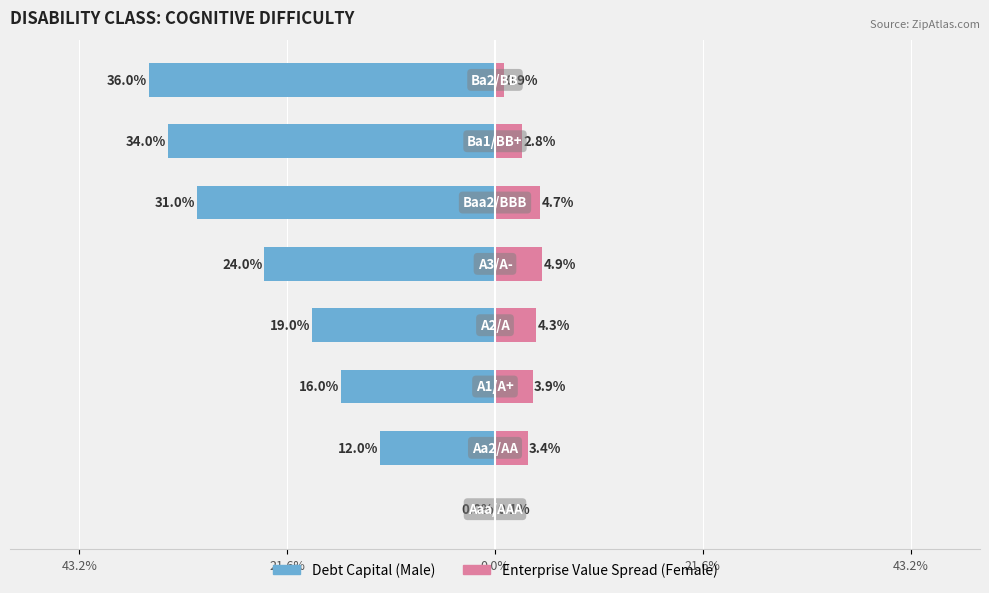

Which series has the widest spread of values?

Debt Capital (×100)